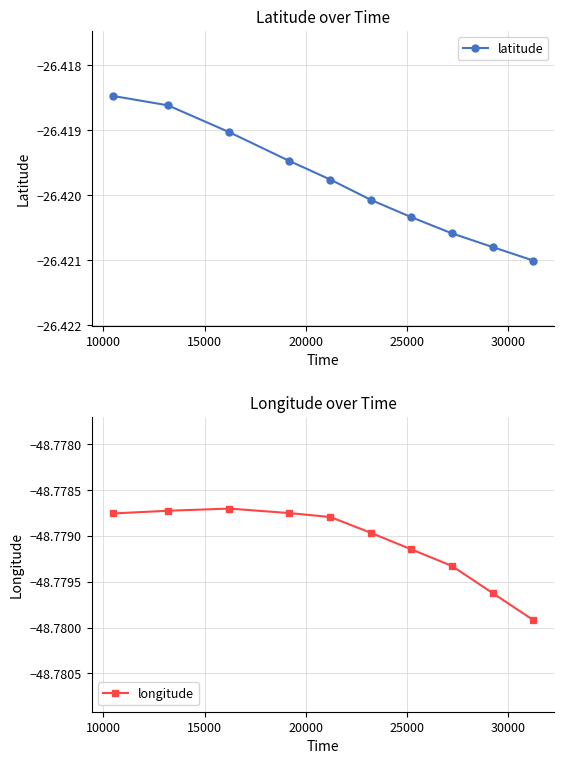

True or false: latitude has more than 0 interior local peaks.

False